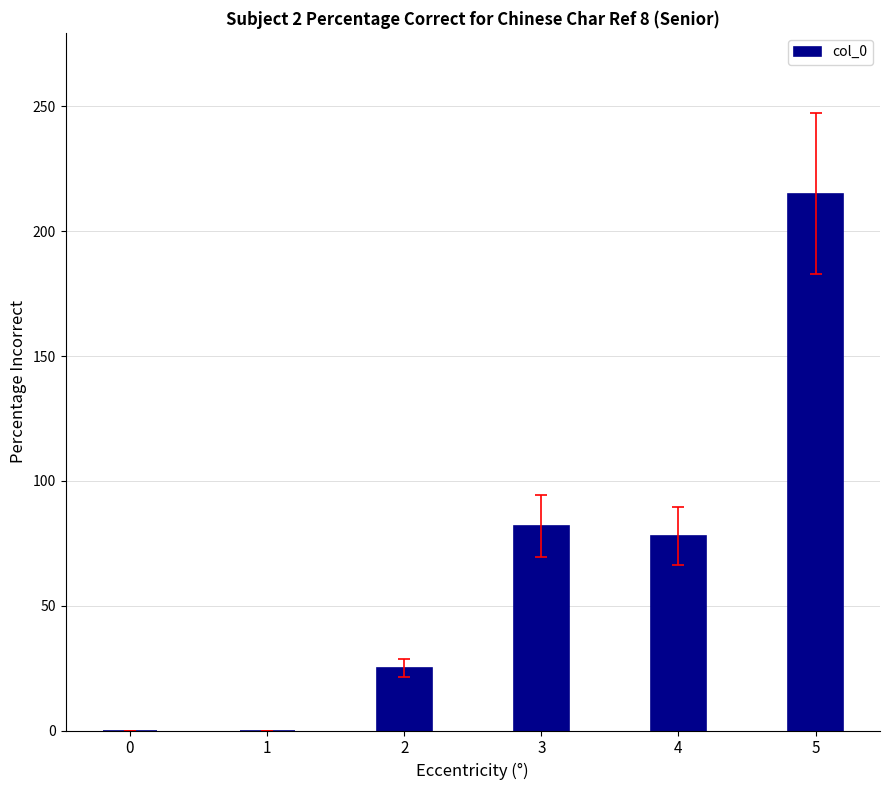

The value at 2 is 25. True or false?

True